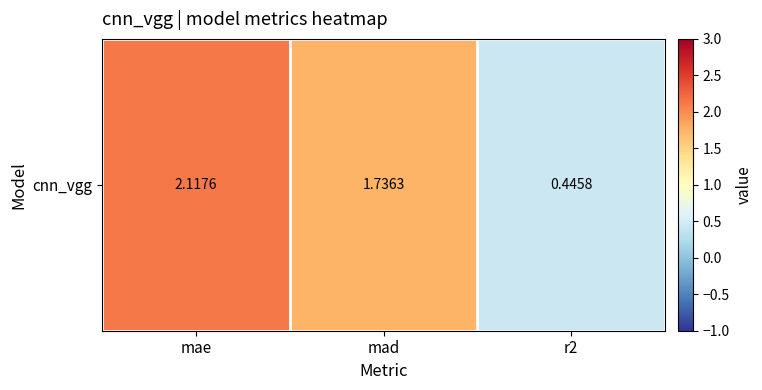

Reading left to right, list all the values displayed in this chart.

mae=2.1	mad=1.7	r2=0.4